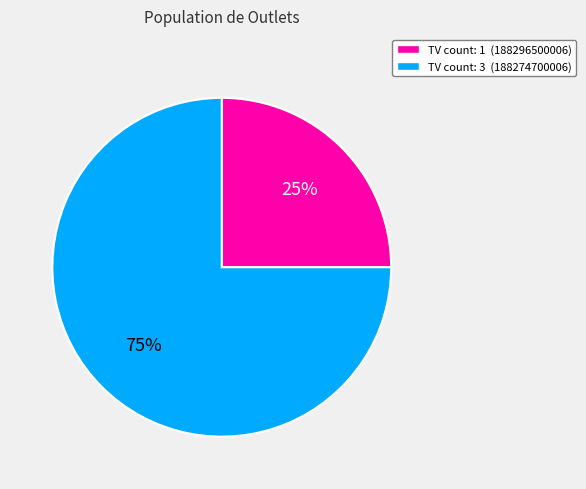

To the nearest percent, what is the difference between the largest and smallest slice percentages?

50%